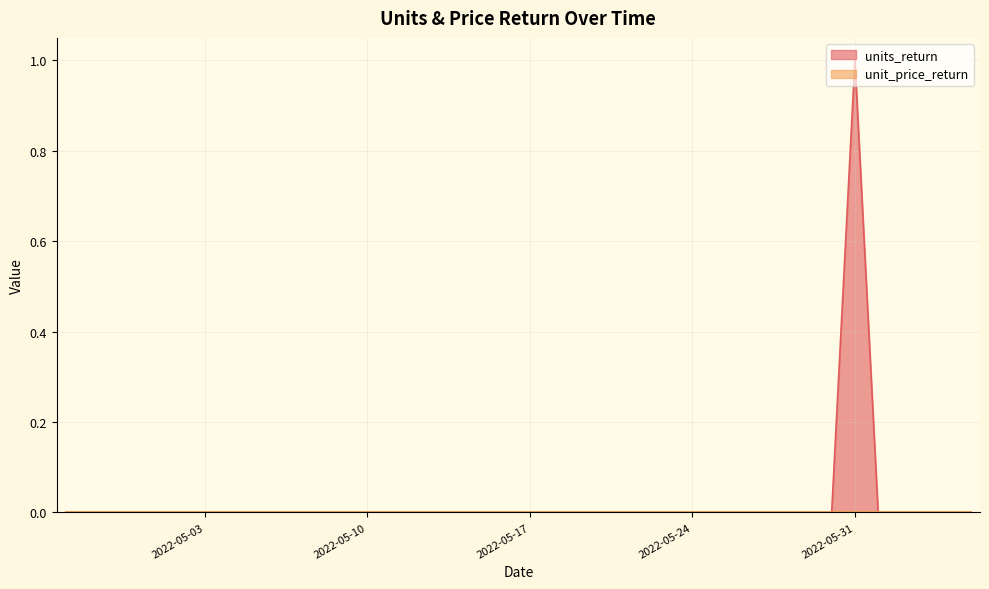

The value at 2022-05-19 is 0. True or false?

True